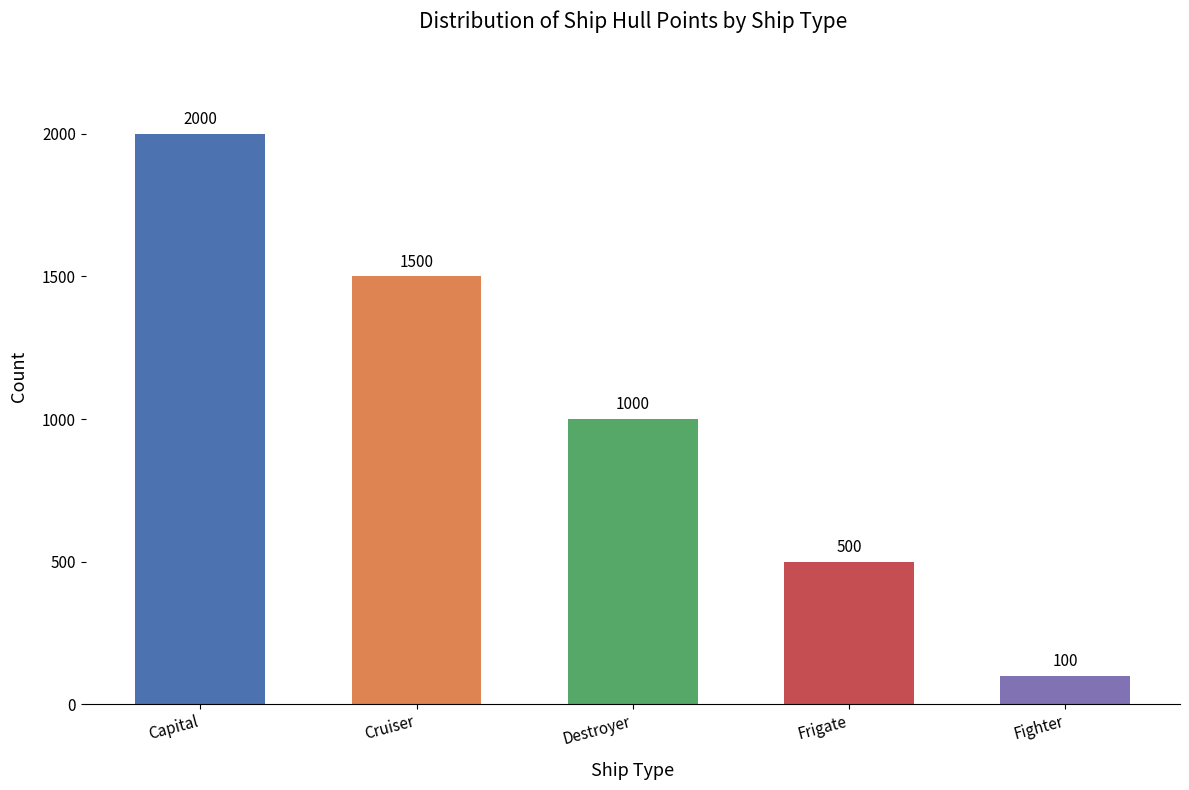

What is the approximate value at Fighter, to the nearest 50?

100